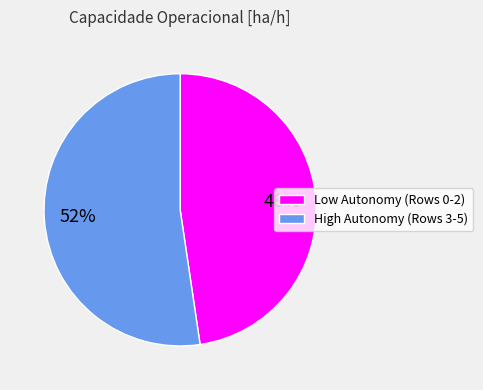

Is there any slice that represents more than half of the pie?

Yes